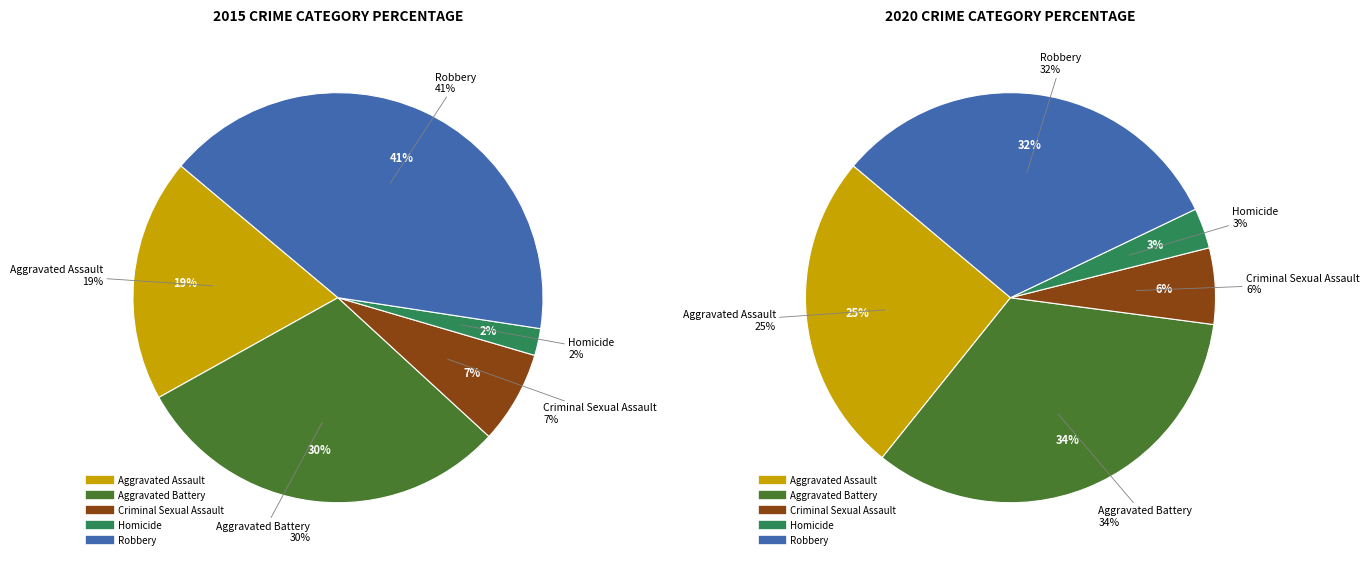

Combined, do 2 and values_2015 account for over 50%?

No